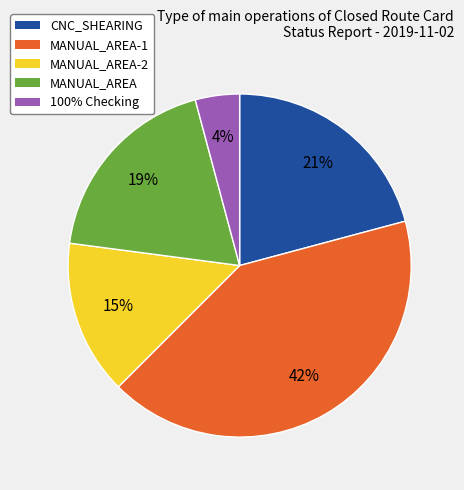

Does MANUAL_AREA-2 account for over 50% of the chart?

No